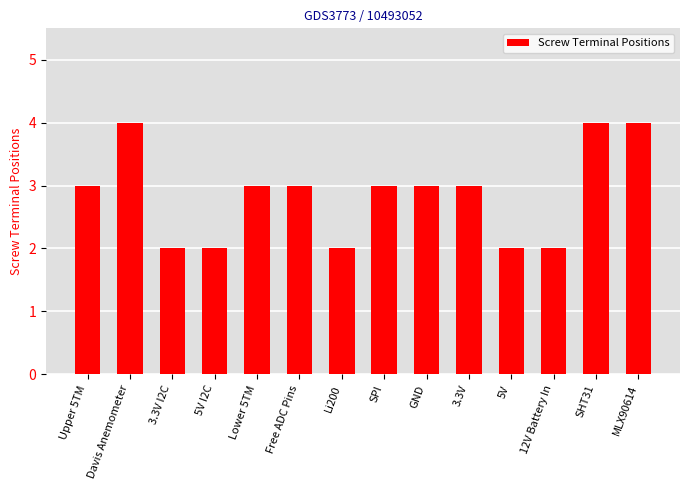

Read the value at SPI.

3